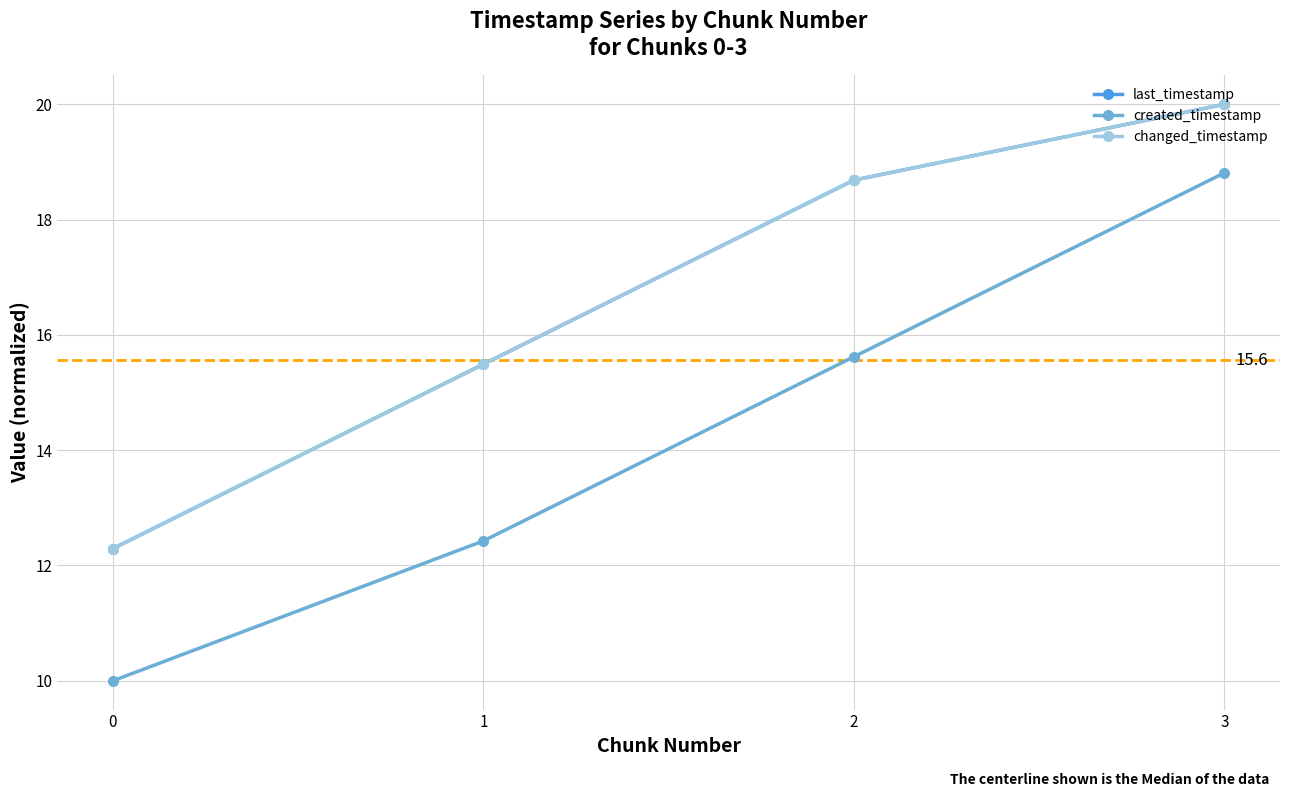

What is the sum of all created_timestamp values?

56.9